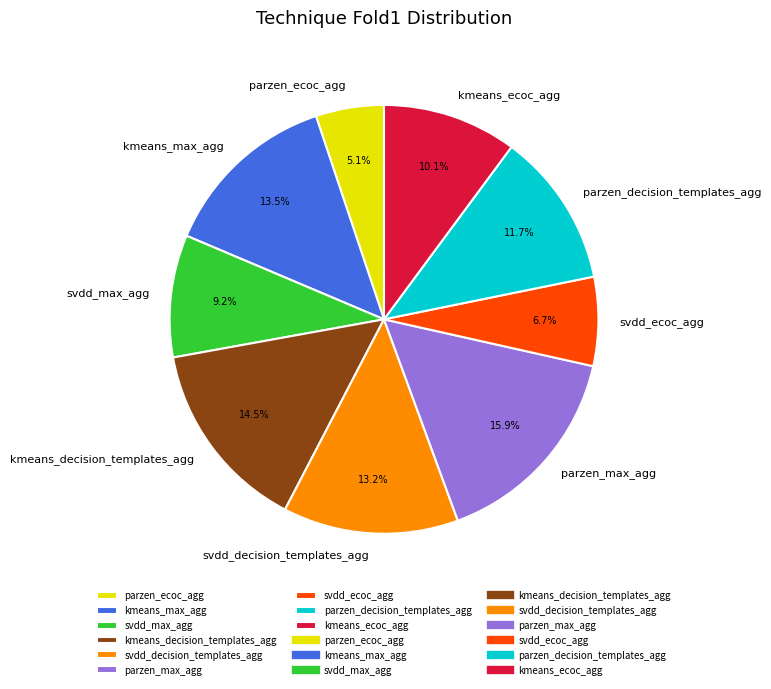

What is the smallest slice in the pie chart?

parzen_ecoc_agg